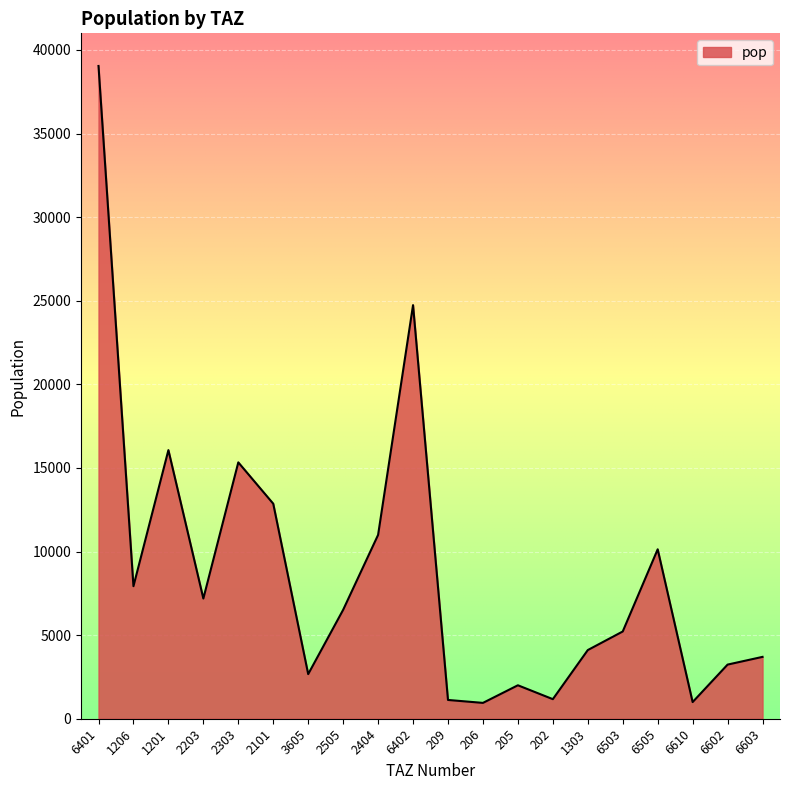

What is the difference between the maximum and minimum values?

38094.3